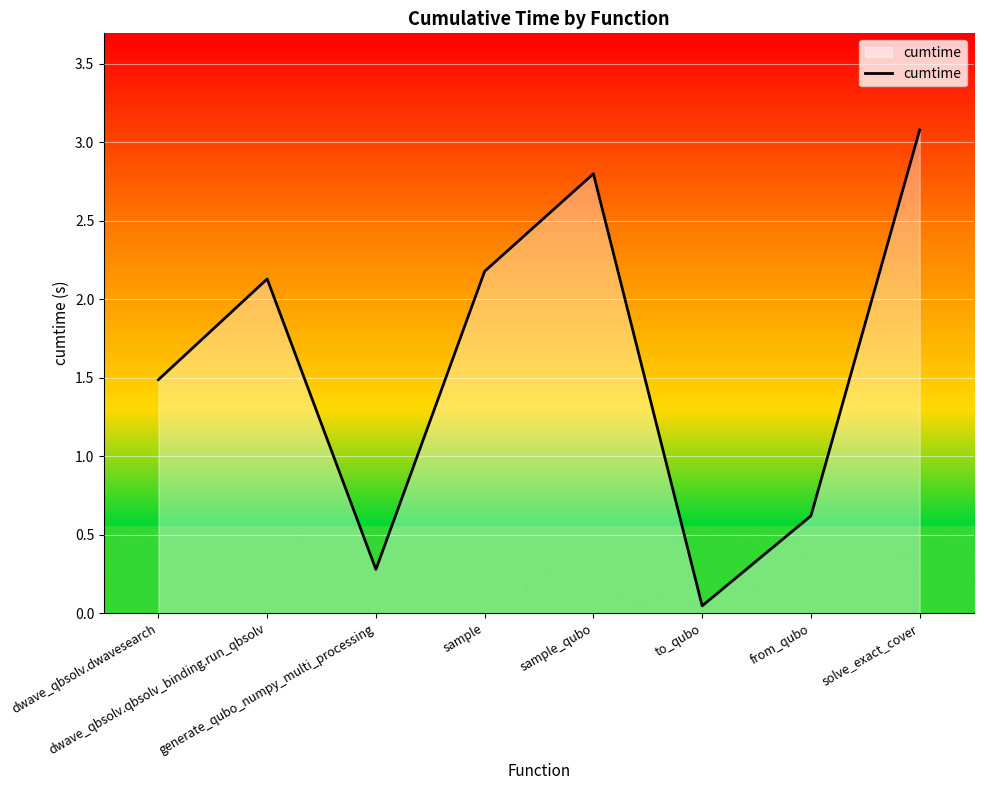

Count the number of values greater than 2.

4